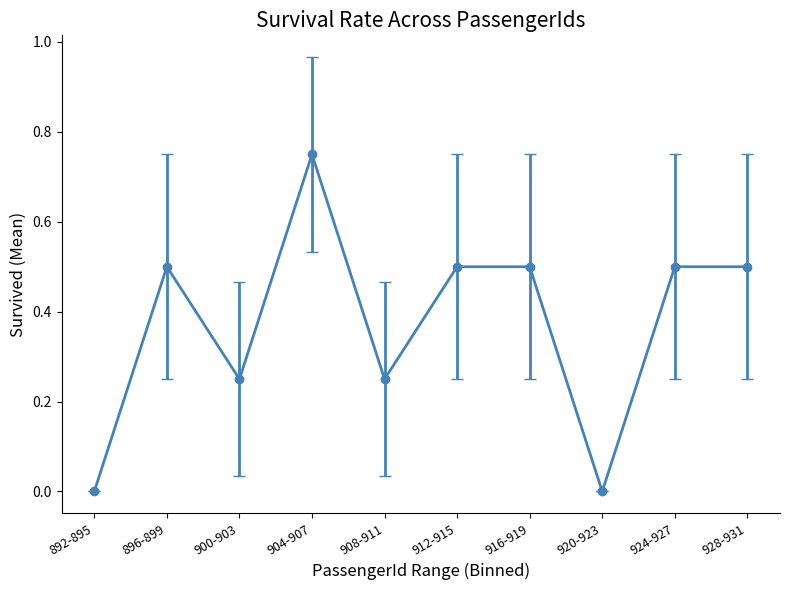

How many data points does each series have?

10